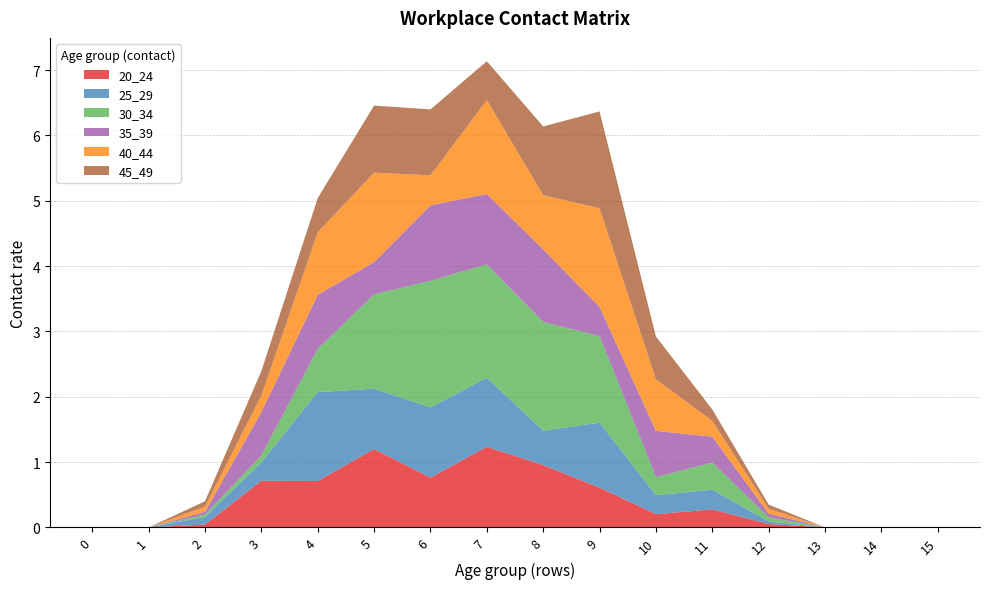

Reading left to right, extract all data points from this chart.

20_24: 0.0	0.0	0.0	0.7	0.7	1.2	0.8	1.2	1.0	0.6	0.2	0.3	0.1	0.0	0.0	0.0
25_29: 0.0	0.0	0.1	0.3	1.4	0.9	1.1	1.1	0.5	1.0	0.3	0.3	0.0	0.0	0.0	0.0
30_34: 0.0	0.0	0.0	0.1	0.7	1.4	1.9	1.7	1.7	1.3	0.3	0.4	0.1	0.0	0.0	0.0
35_39: 0.0	0.0	0.0	0.7	0.8	0.5	1.2	1.1	1.1	0.4	0.7	0.4	0.1	0.0	0.0	0.0
40_44: 0.0	0.0	0.1	0.3	1.0	1.4	0.5	1.4	0.8	1.5	0.8	0.2	0.1	0.0	0.0	0.0
45_49: 0.0	0.0	0.1	0.4	0.5	1.0	1.0	0.6	1.1	1.5	0.7	0.2	0.1	0.0	0.0	0.0